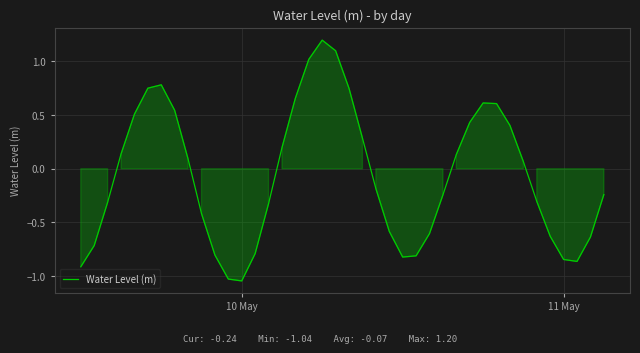

What is the difference between the maximum and minimum values?

2.2